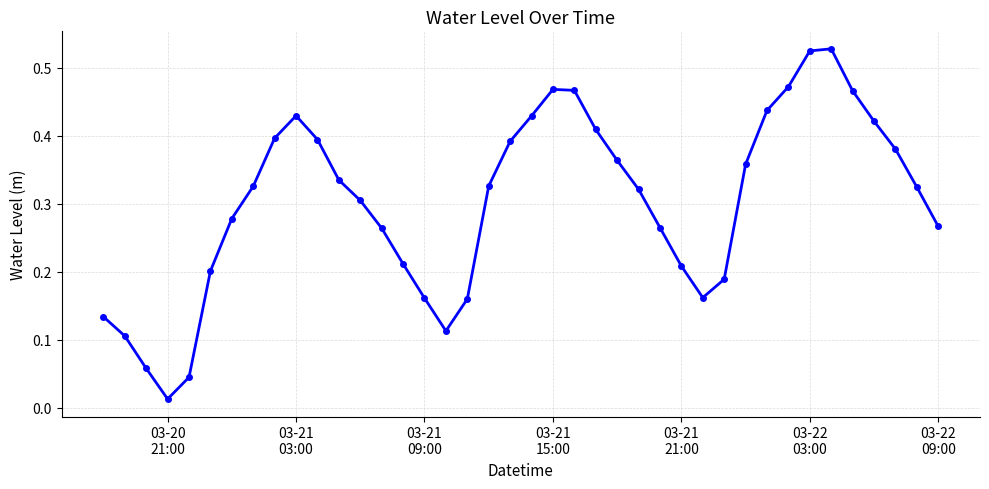

What is the sum of all values?

12.1